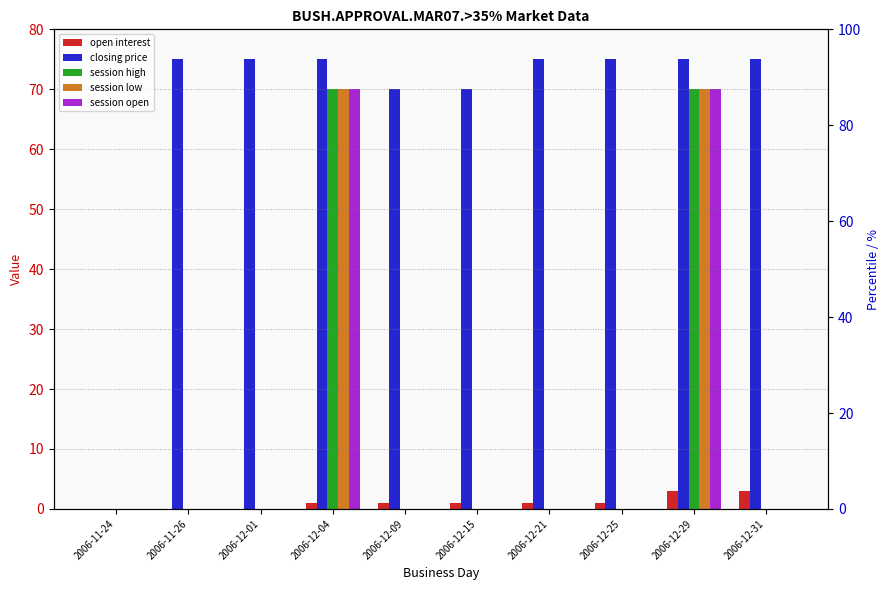

Reading left to right, extract all data points from this chart.

open interest: 0.0	0.0	0.0	1.0	1.0	1.0	1.0	1.0	3.0	3.0
closing price: 0.0	75.0	75.0	75.0	70.0	70.0	75.0	75.0	75.0	75.0
session high: 0.0	0.0	0.0	70.0	0.0	0.0	0.0	0.0	70.1	0.0
session low: 0.0	0.0	0.0	70.0	0.0	0.0	0.0	0.0	70.1	0.0
session open: 0.0	0.0	0.0	70.0	0.0	0.0	0.0	0.0	70.1	0.0